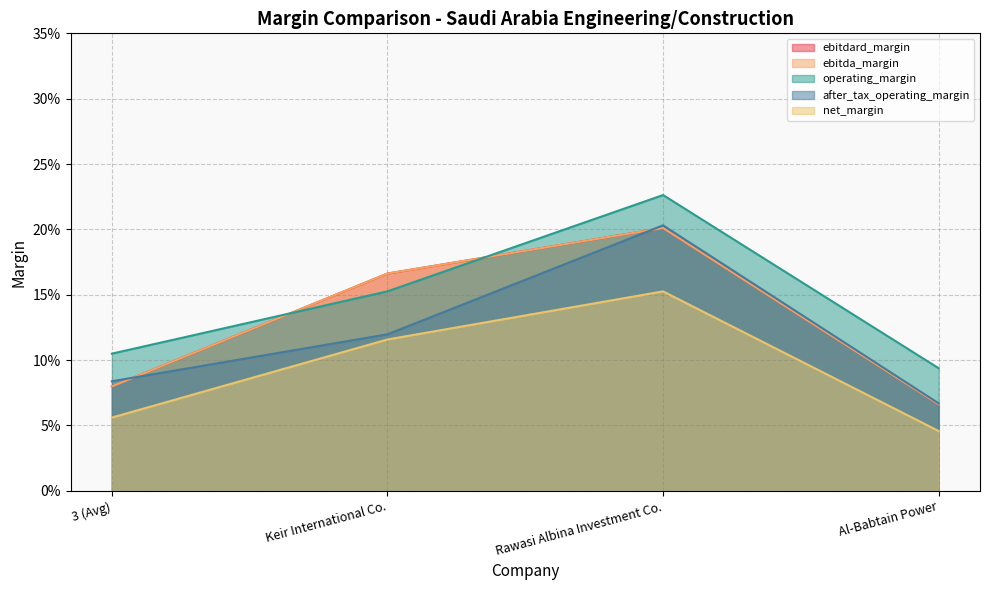

At how many categories does at least one series exceed 0?

4